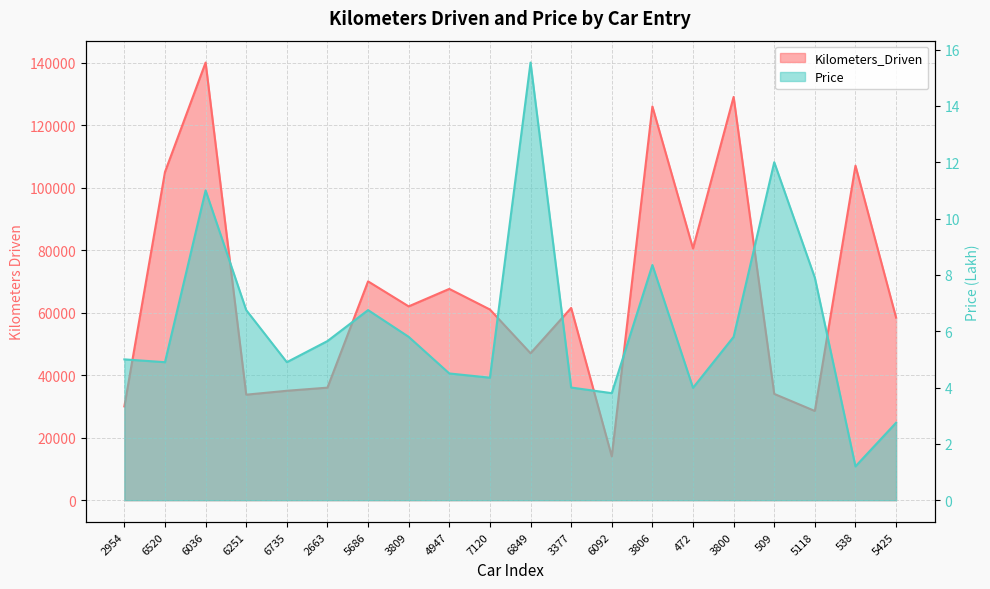

Which series has the largest total across all categories?

Kilometers_Driven